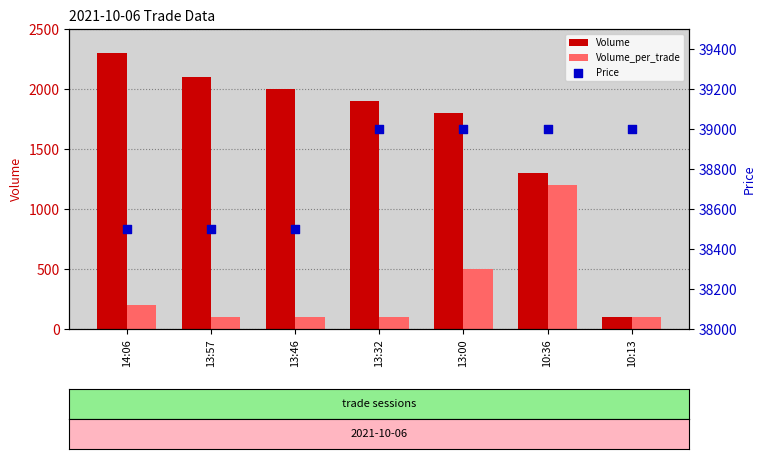

Which series has the largest total across all categories?

Price